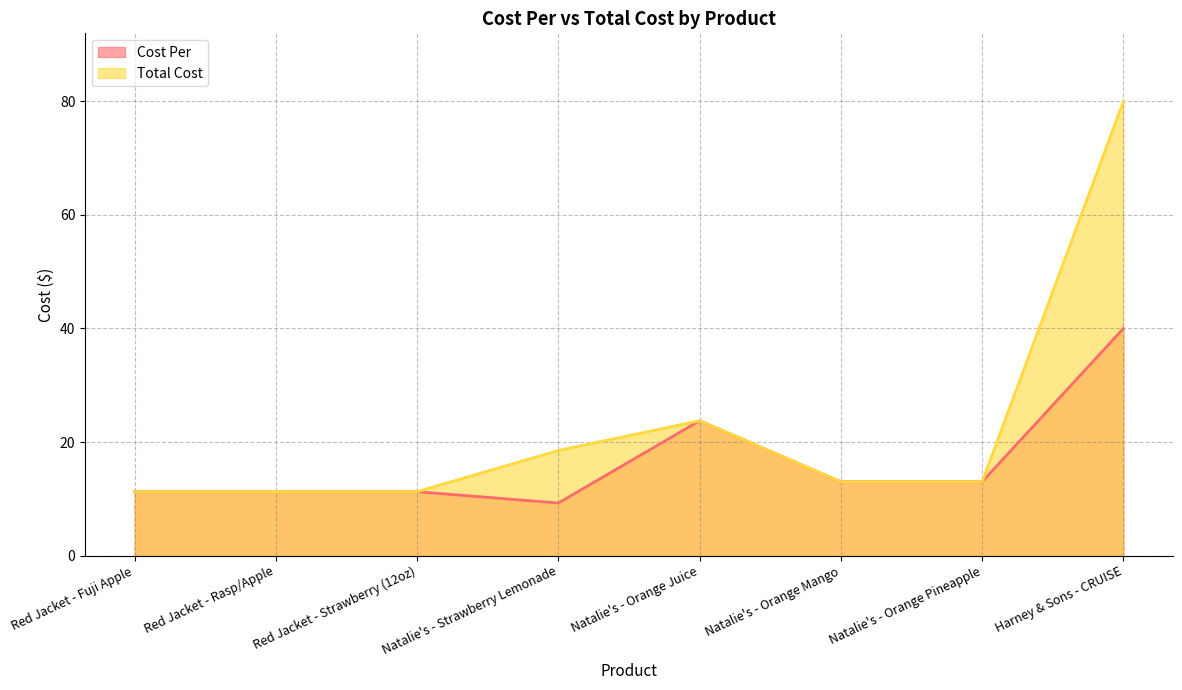

At which category is the sum across all series the highest?

Harney & Sons - CRUISE